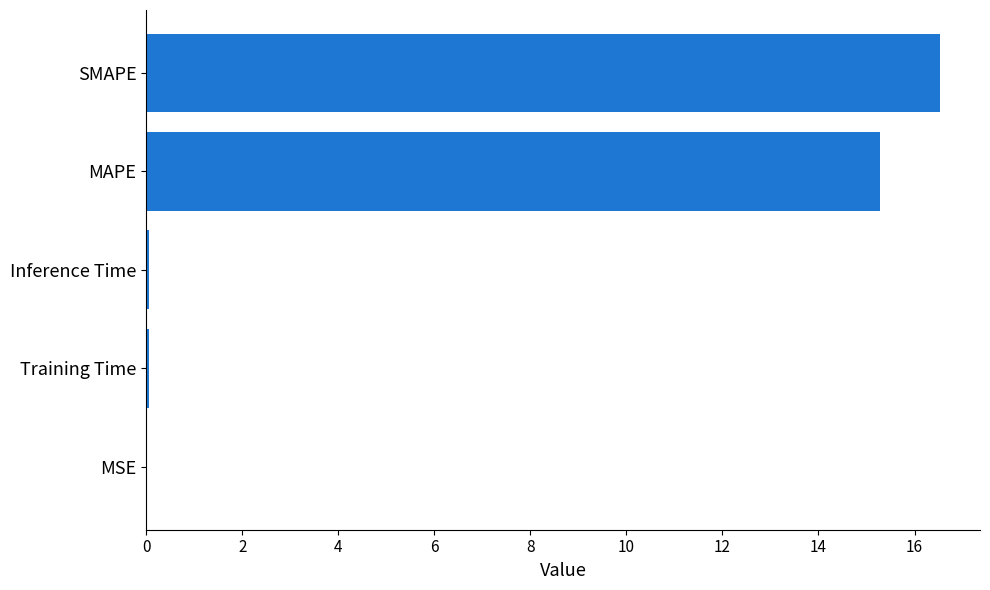

Which category has the highest value across all series?

SMAPE